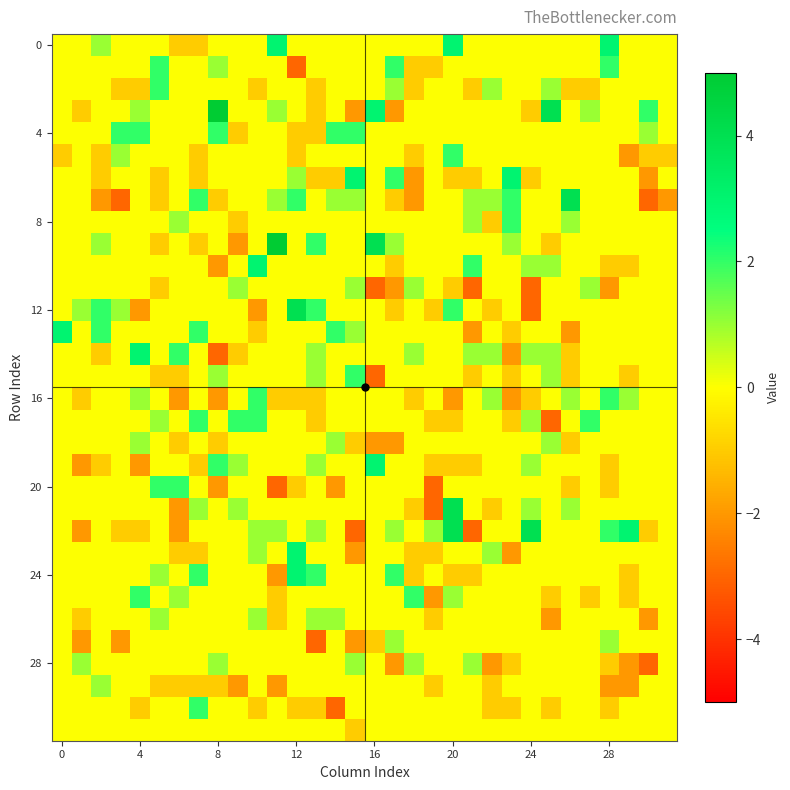

Count the number of categories in the chart.

32